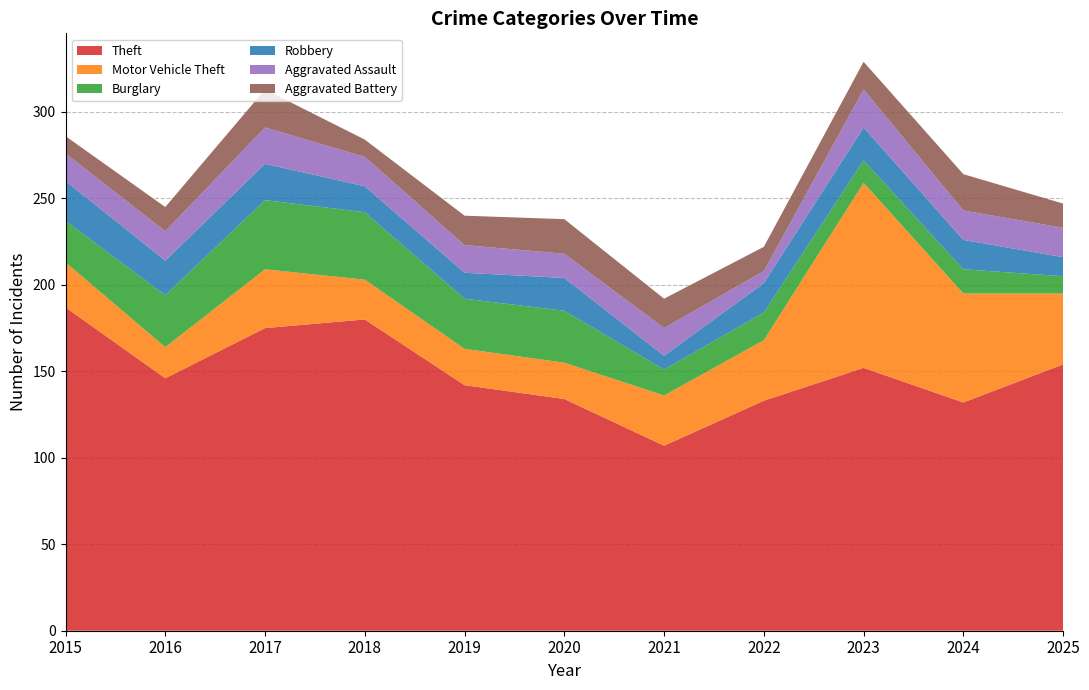

Reading left to right, what are all the values shown in this chart?

Theft: 187	146	175	180	142	134	107	133	152	132	154
Motor Vehicle Theft: 26	18	34	23	21	21	29	35	107	63	41
Burglary: 24	30	40	39	29	30	15	16	13	14	10
Robbery: 23	20	21	15	15	19	8	17	19	17	11
Aggravated Assault: 16	17	21	17	16	14	16	7	22	17	17
Aggravated Battery: 10	14	22	10	17	20	17	14	16	21	14